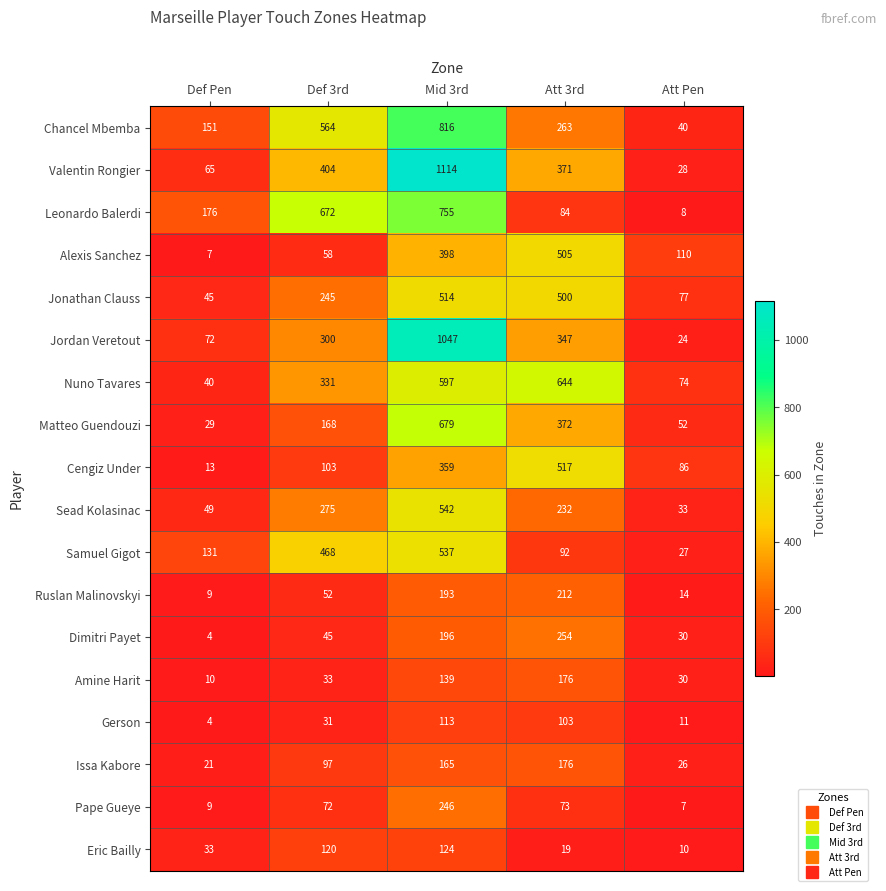

Count the number of data series in this chart.

18